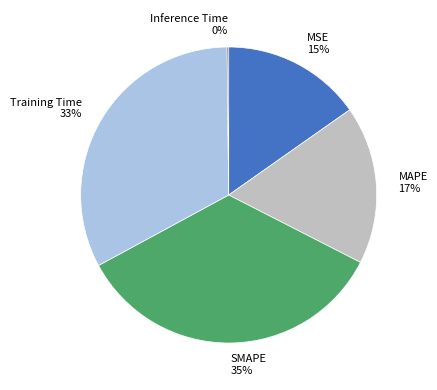

To the nearest percent, what portion does MSE 15% represent?

15%